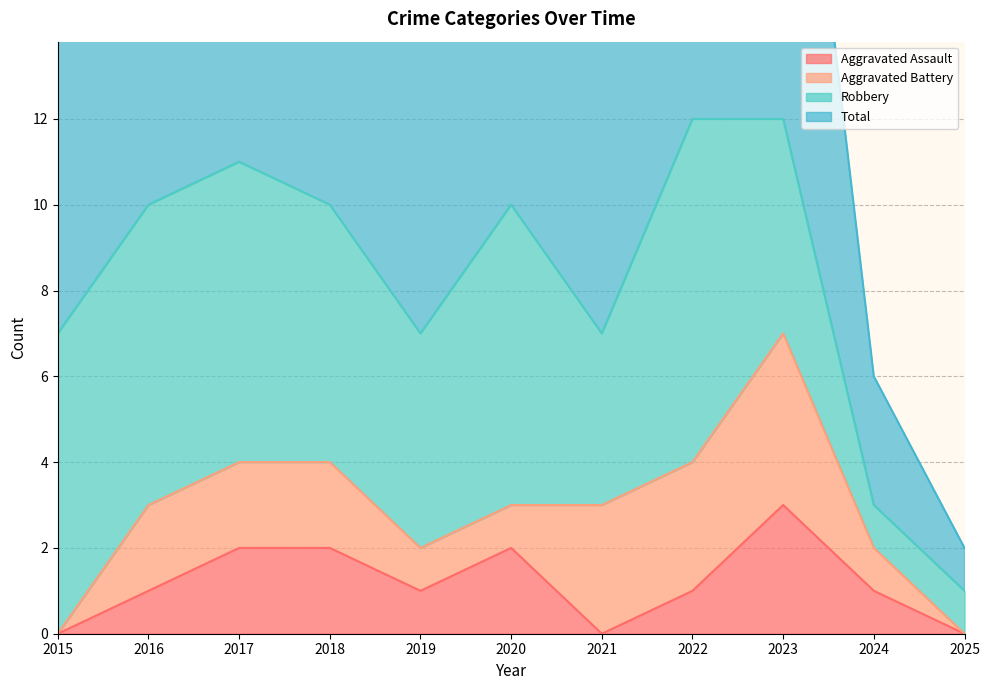

What is the maximum value for Aggravated Assault?

3